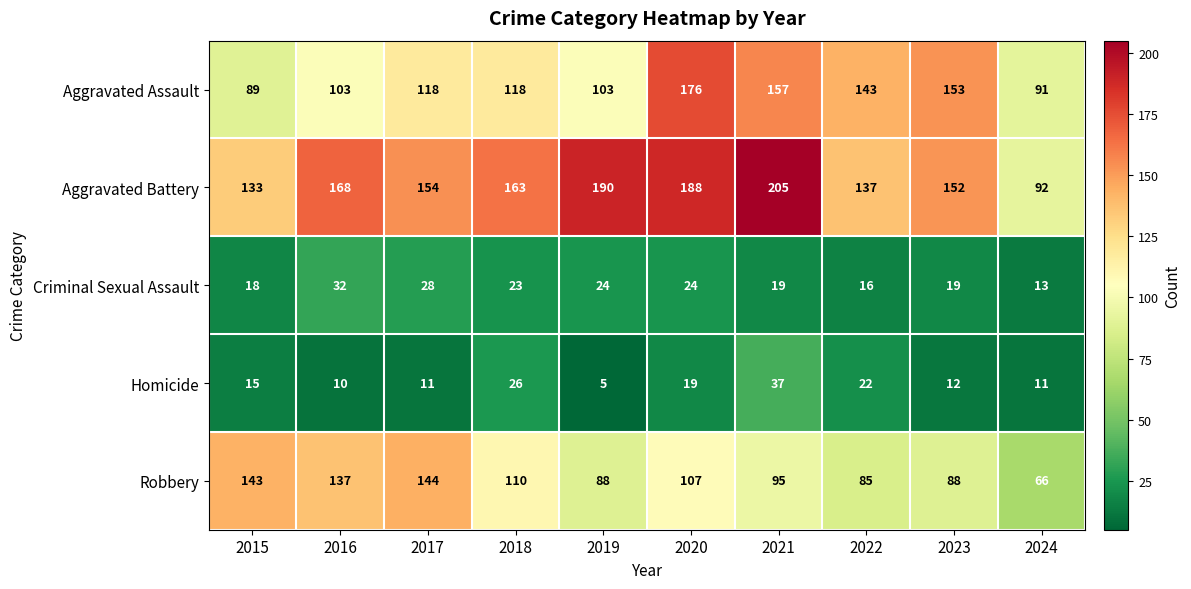

At how many categories does at least one series exceed 186?

3